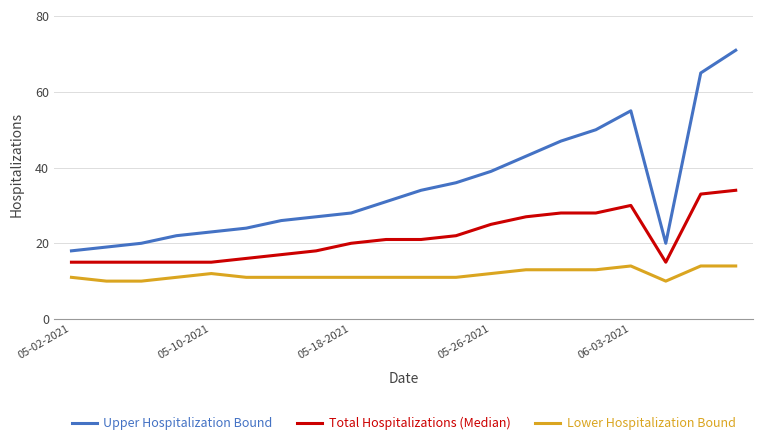

True or false: Upper Hospitalization Bound and Lower Hospitalization Bound cross at least once.

False